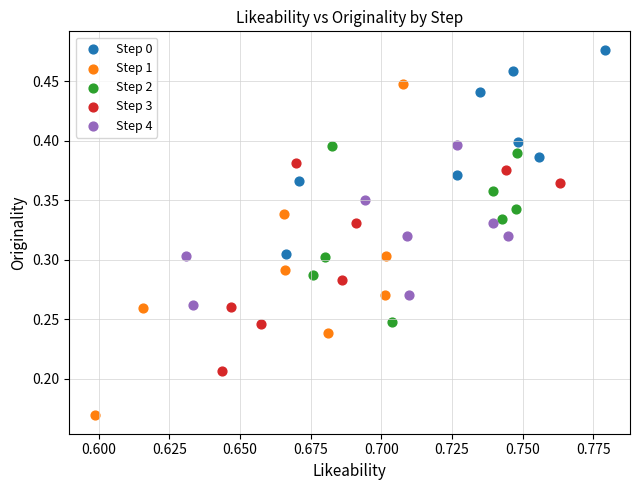

Which series has the largest Y range (max minus min)?

Step 1